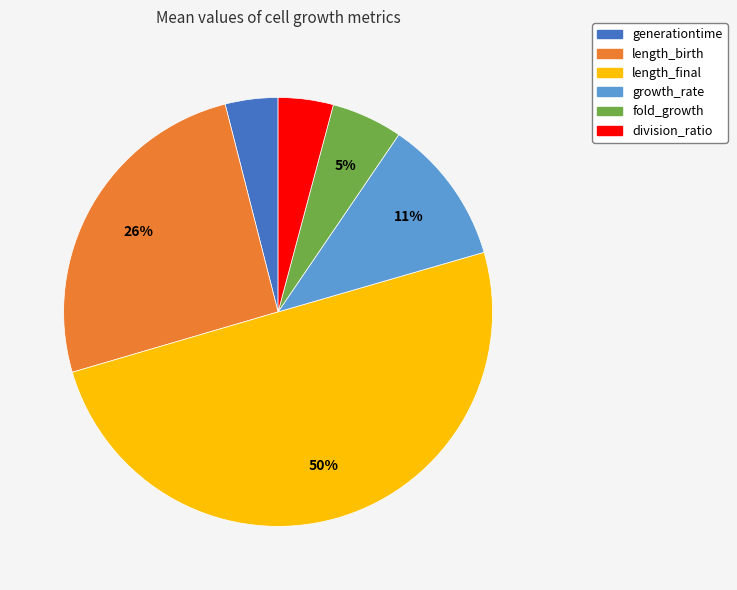

To the nearest percent, what is the average slice percentage?

17%